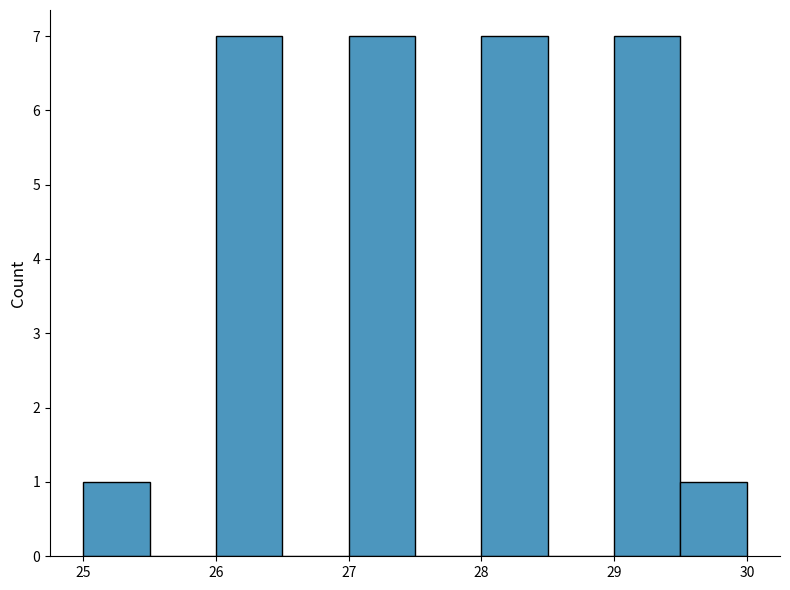

How tall is the bar that spans 29.5 to 30.0 on the x-axis? The values are not printed on the chart, so give them approximately, as read against the axis.

1